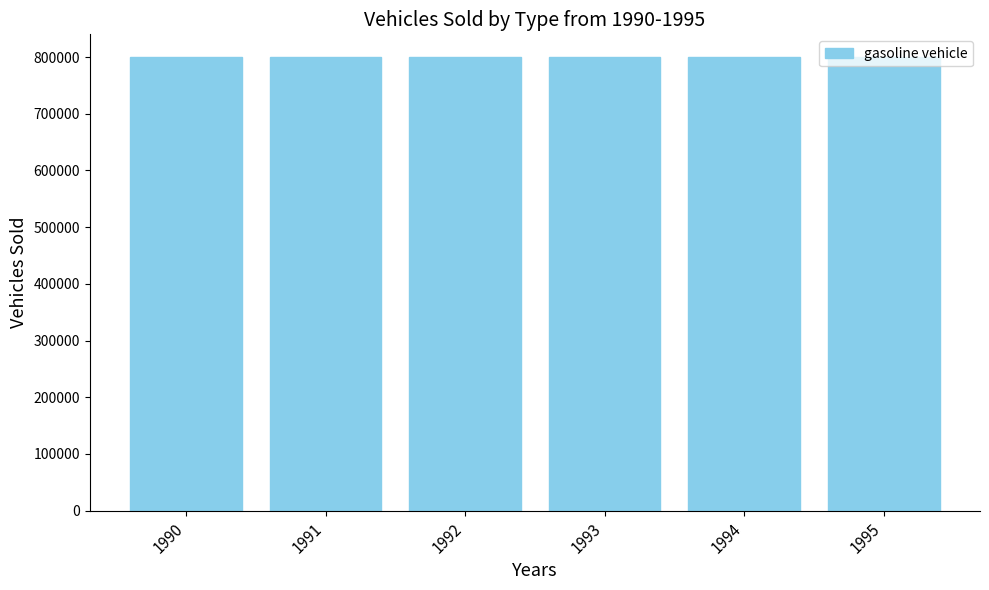

The plugin hybrid vehicle series shows 0 at year1994. True or false?

True